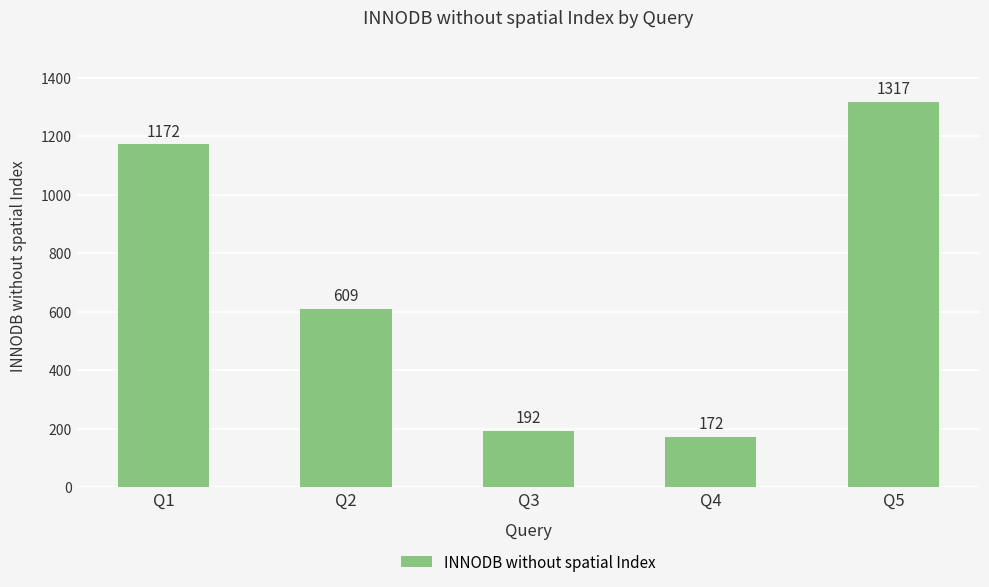

Is it true that the value at Q5 is 1317?

True